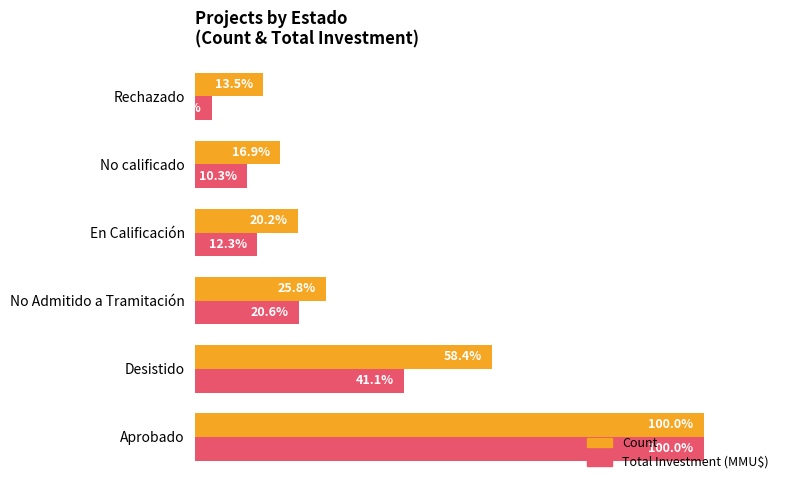

Rank the series by their average value, from lowest to highest.

Total Investment (MMU$), Count